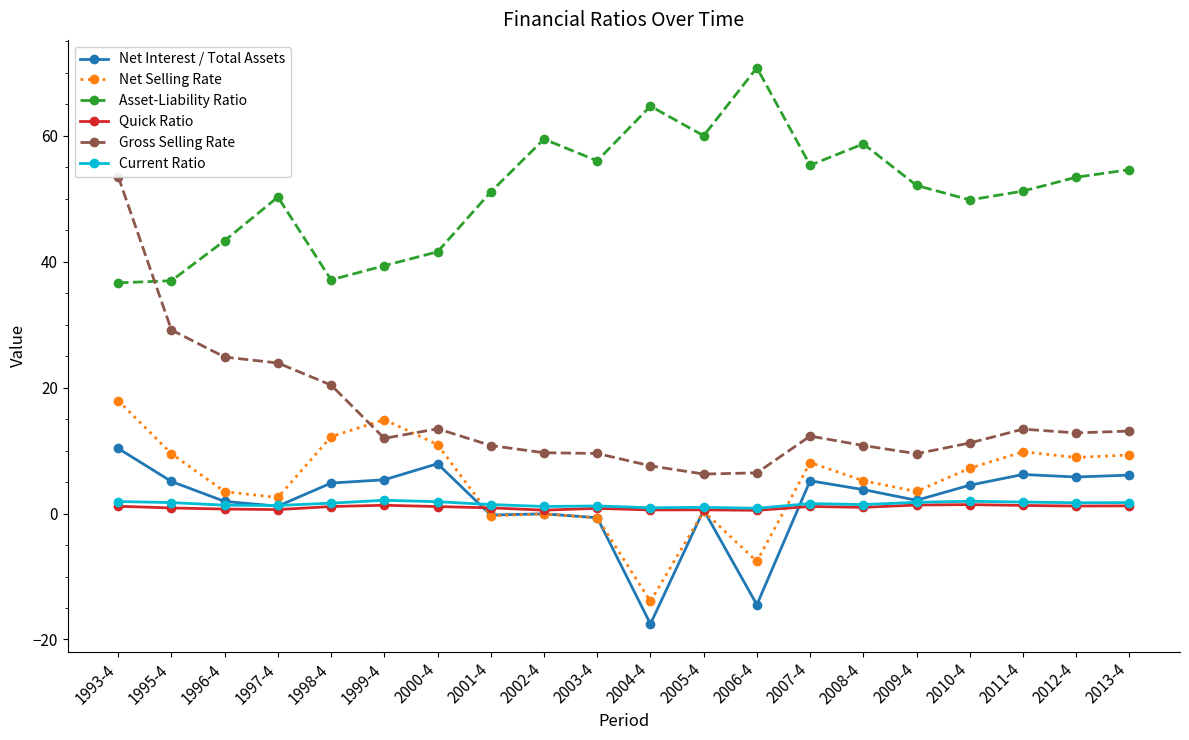

Which series has the largest total across all categories?

Asset-Liability Ratio